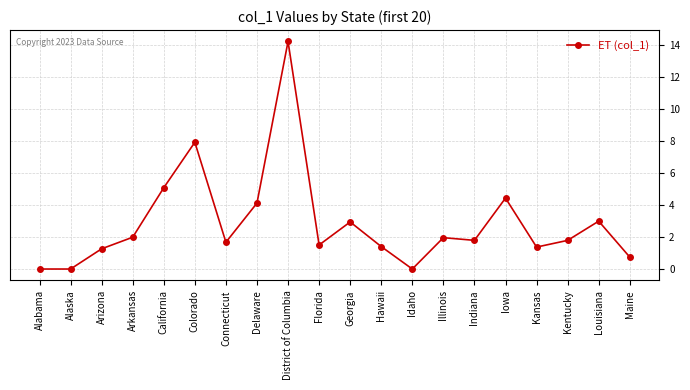

What position from the left is California?

5